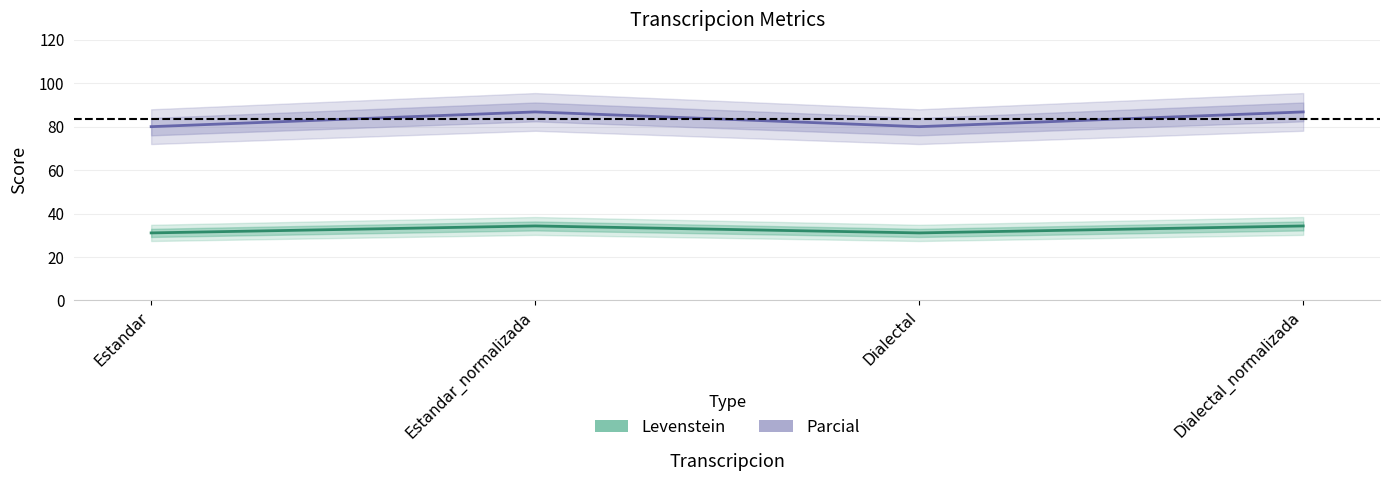

Between Estandar_normalizada and Dialectal, which series saw the biggest shift?

Parcial